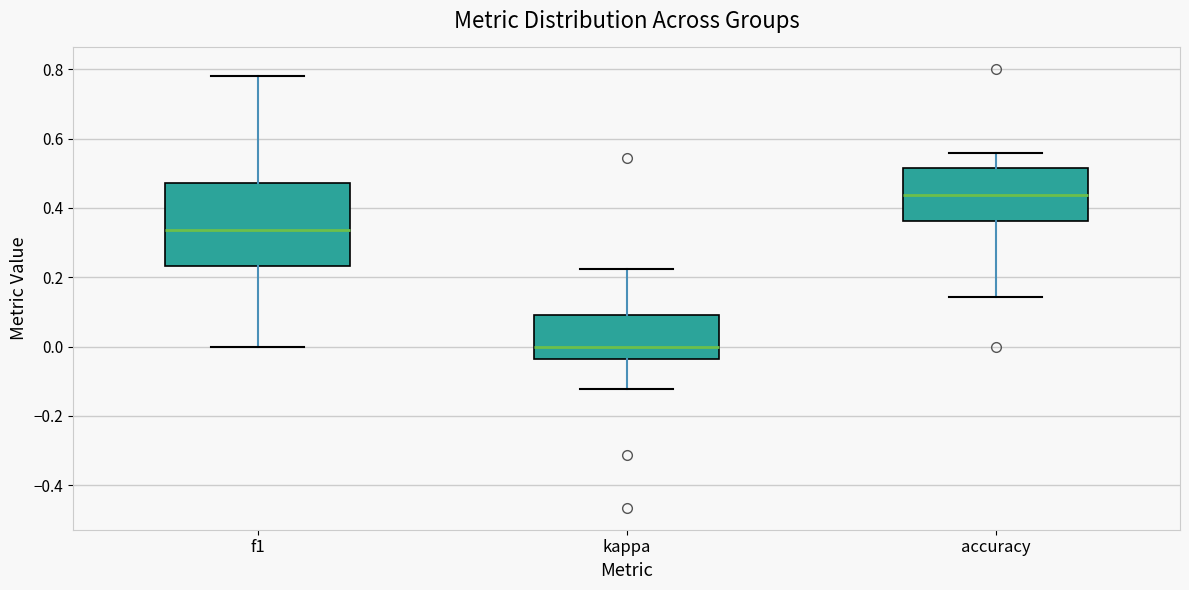

Which box is the tallest, from its lower edge to its upper edge?

f1